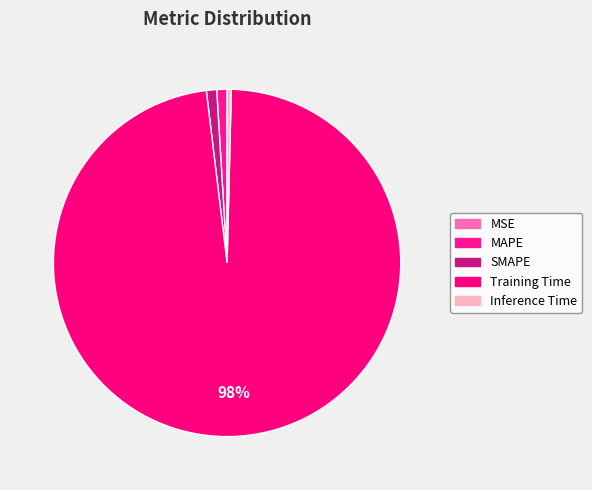

To the nearest percent, what is the average slice percentage?

20%